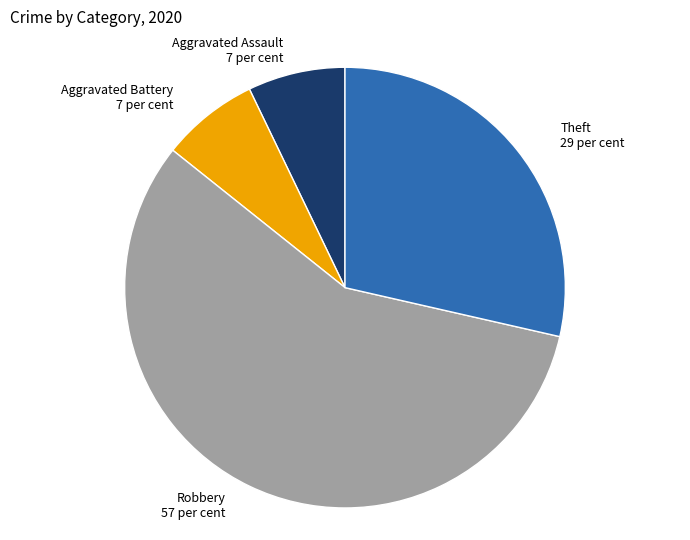

Count the number of slices in the pie.

4